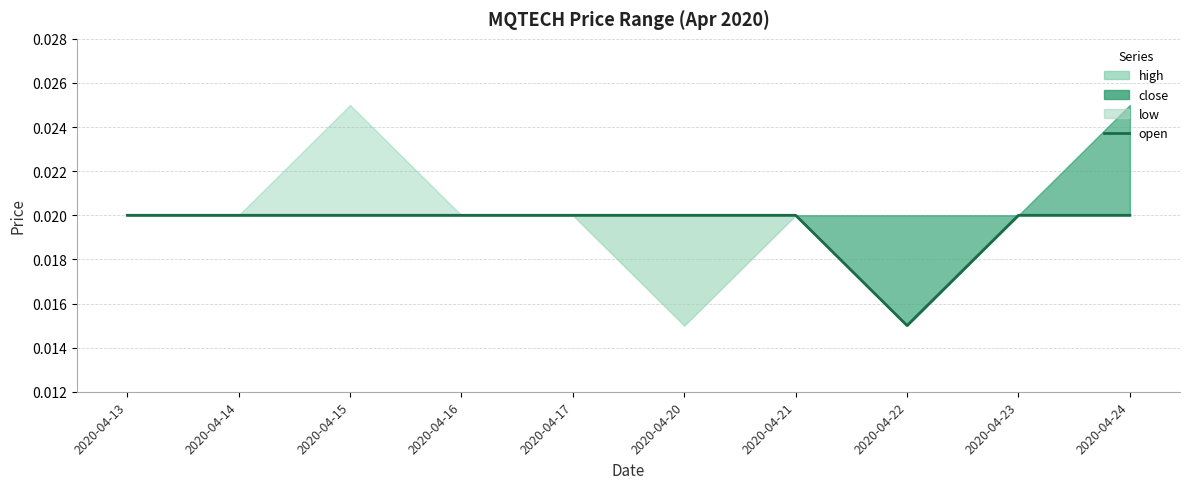

Between 2020-04-20 and 2020-04-23, which is larger?

2020-04-20